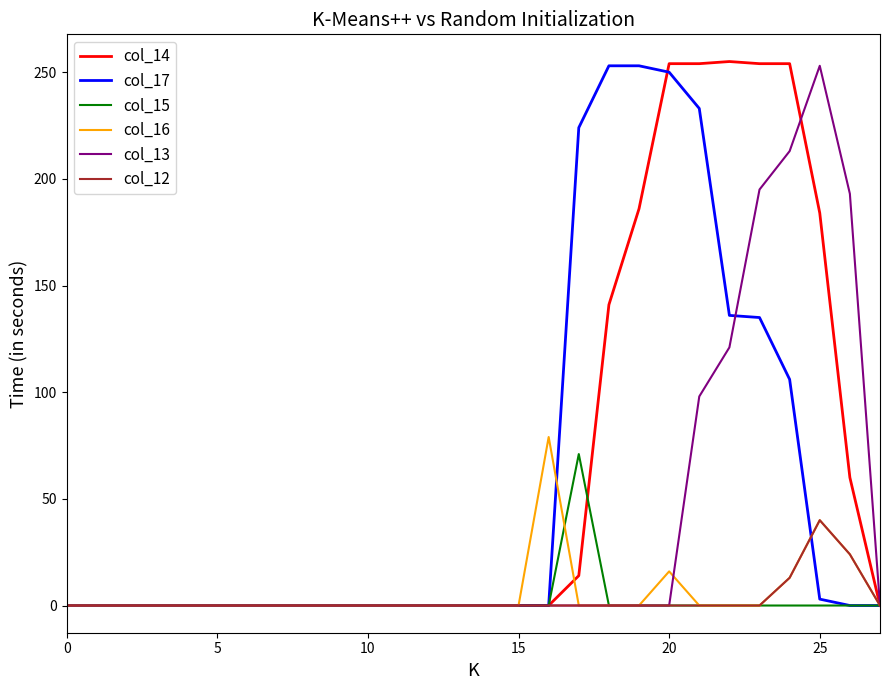

Which series has the widest spread of values?

col_14